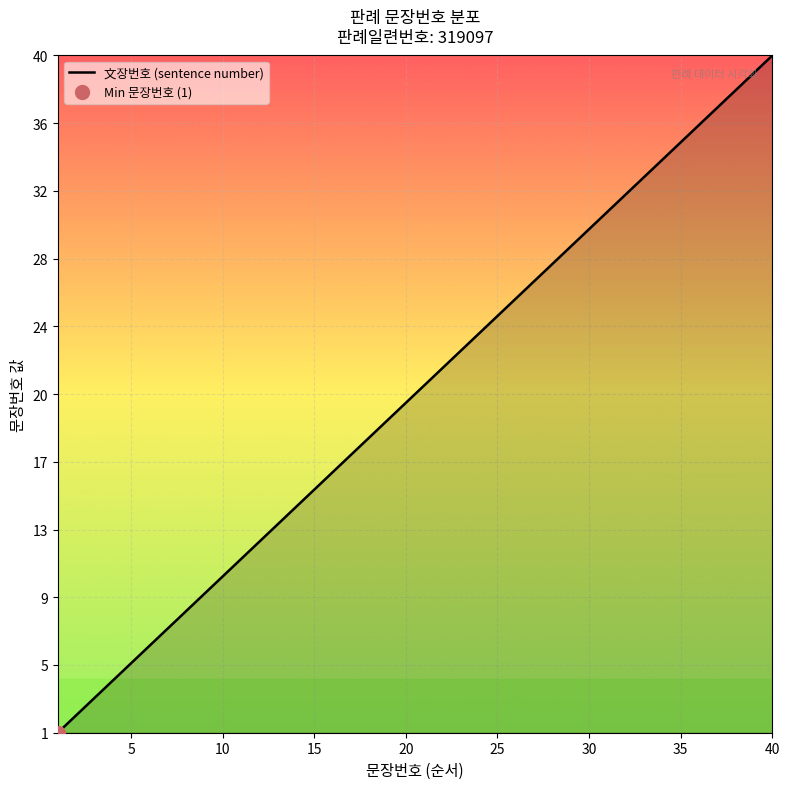

Is this an area chart (filled region under the line)?

No